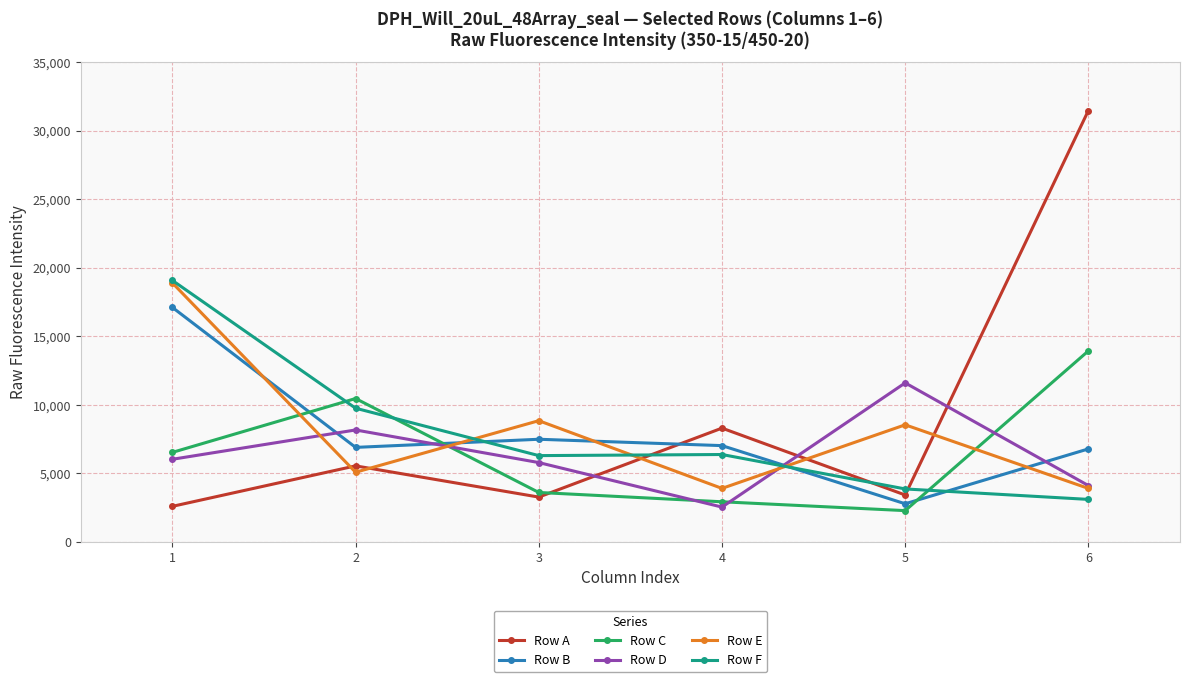

Which series has the largest range (max minus min)?

Row A